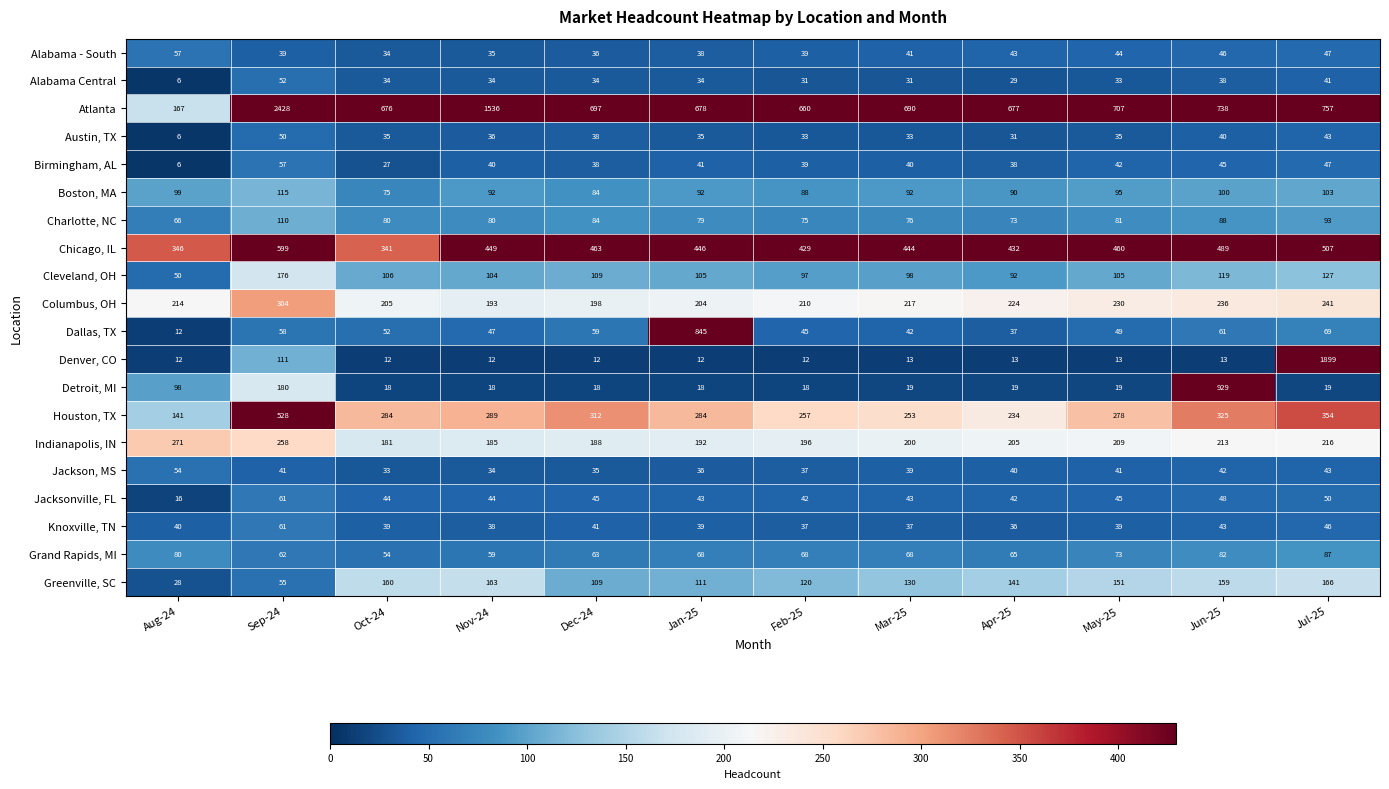

What is the difference between the highest and lowest values at Sep-24?

2389